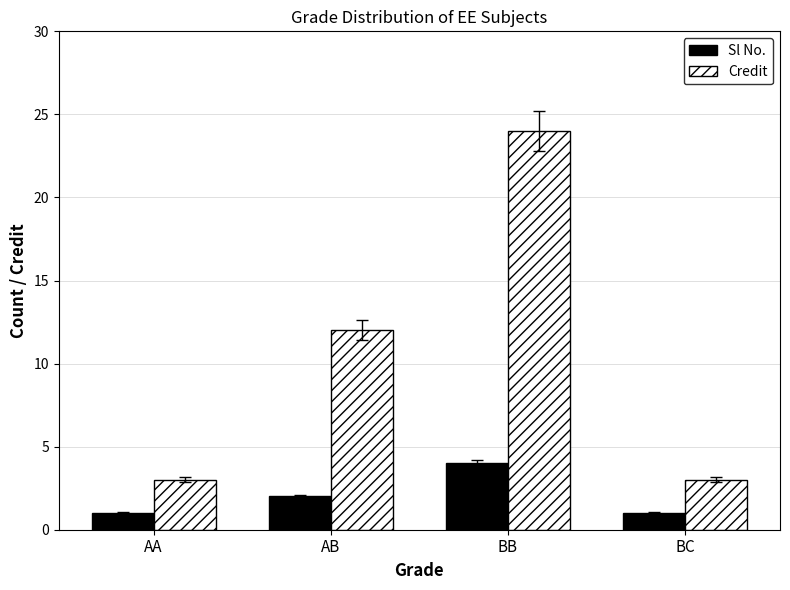

What is the lowest value of the Credit series?

3